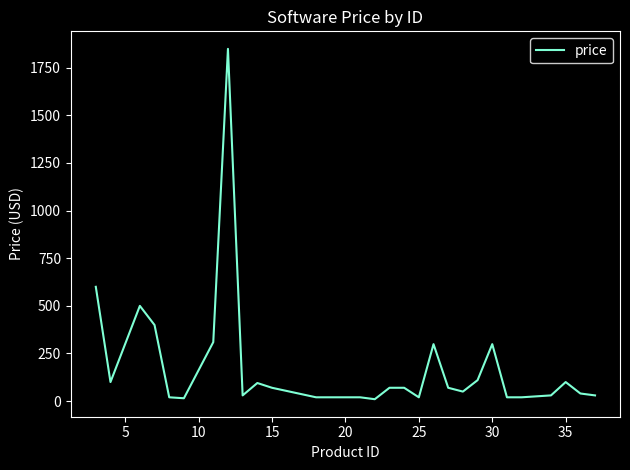

What is the greatest value displayed?

1849.0